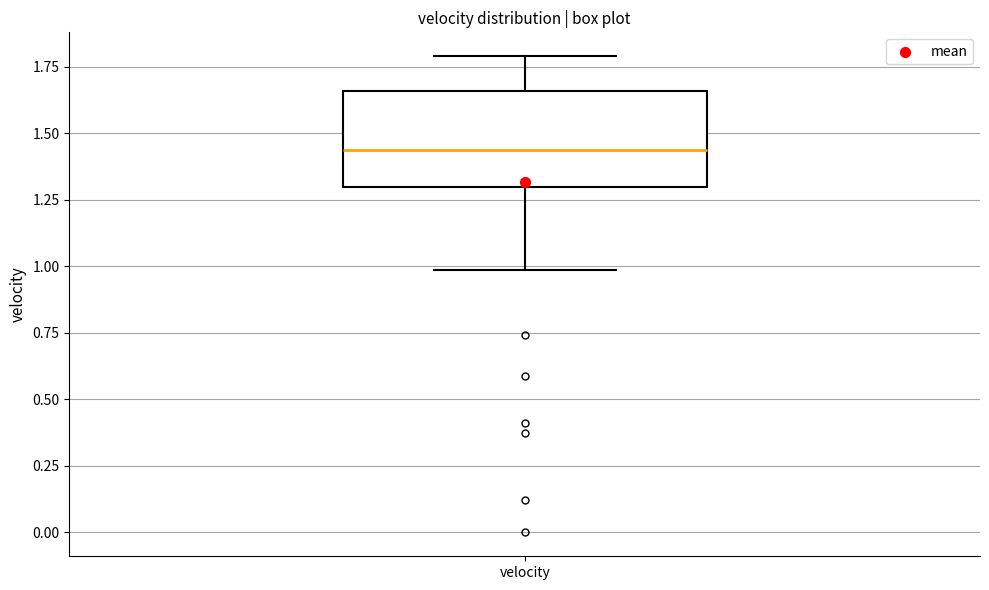

Where does the median line of the box for velocity sit on the y-axis? The values are not printed on the chart, so give them approximately, as read against the axis.

1.45